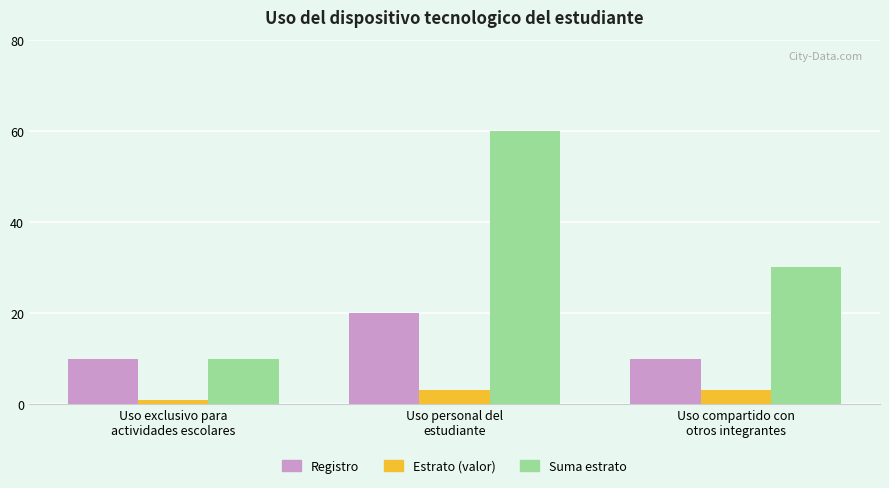

What is the greatest value displayed?

60